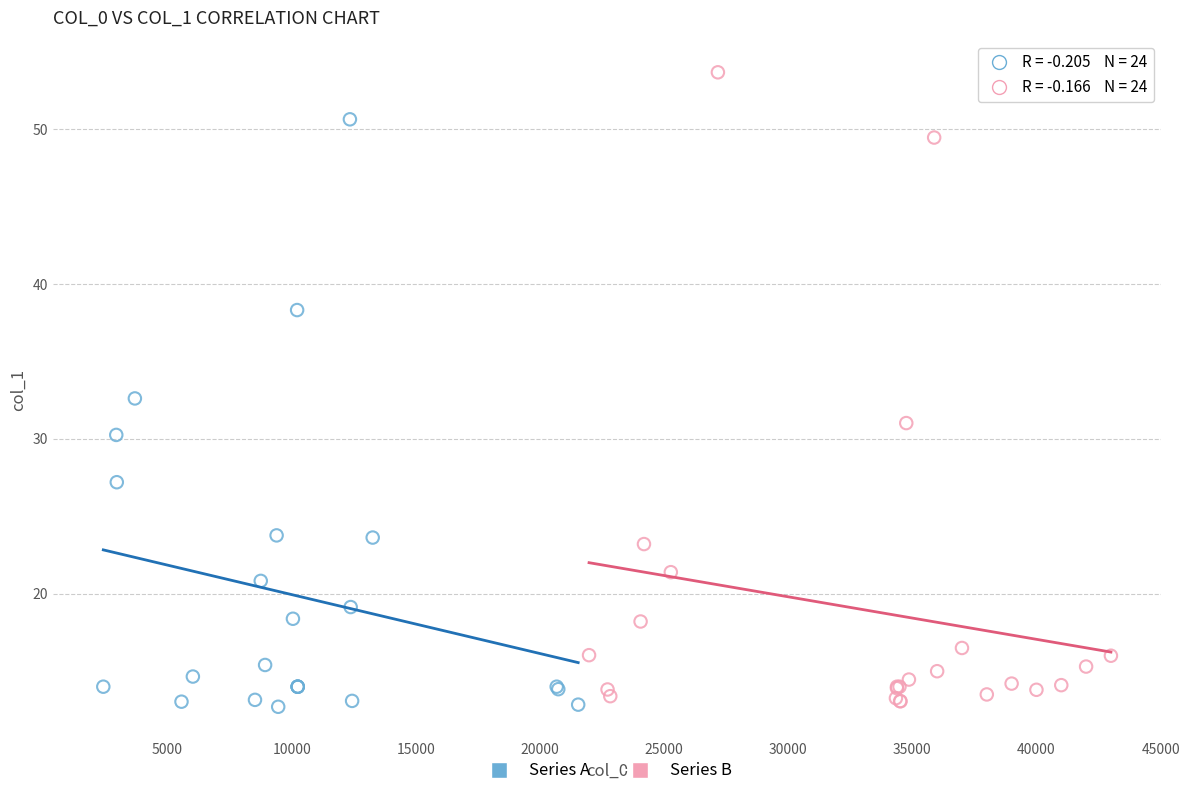

Which series contains the highest Y value?

Series B